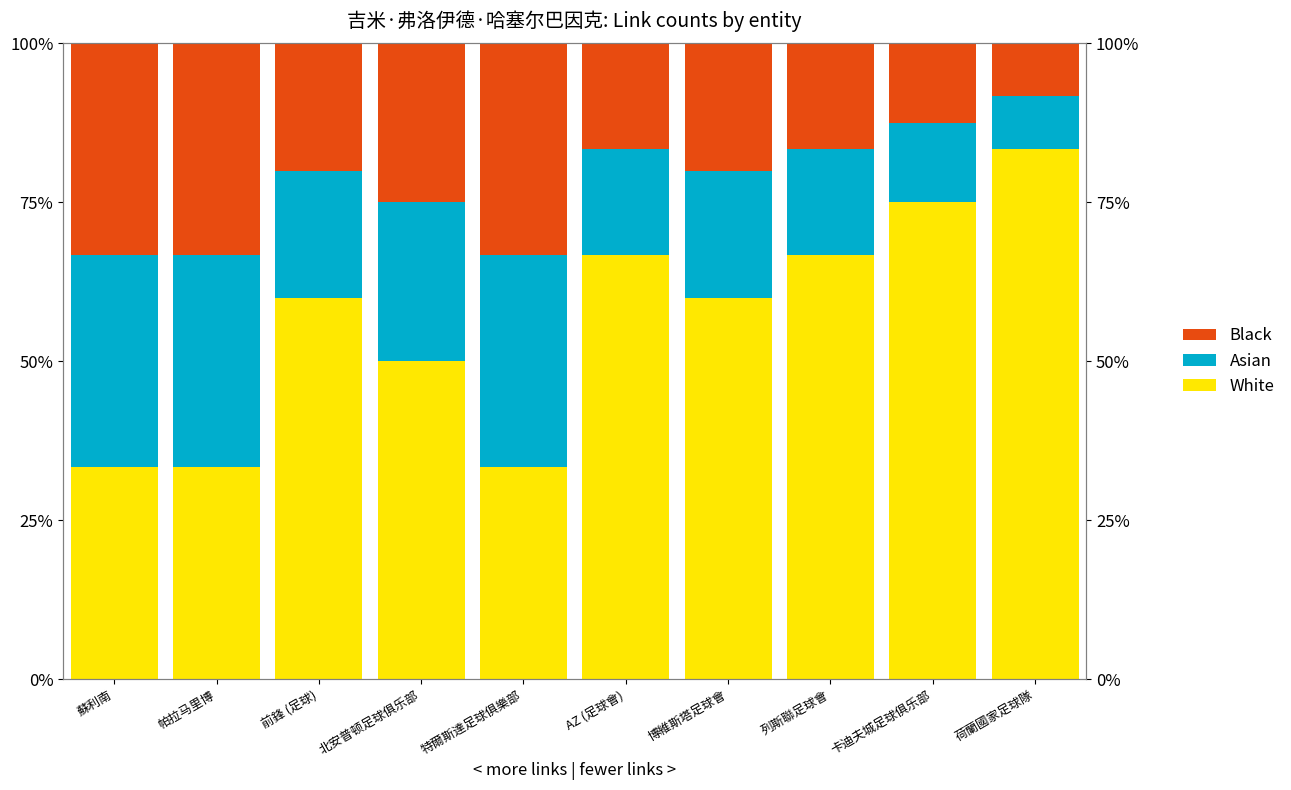

Is it true that Black equals 33.3 at 蘇利南?

True